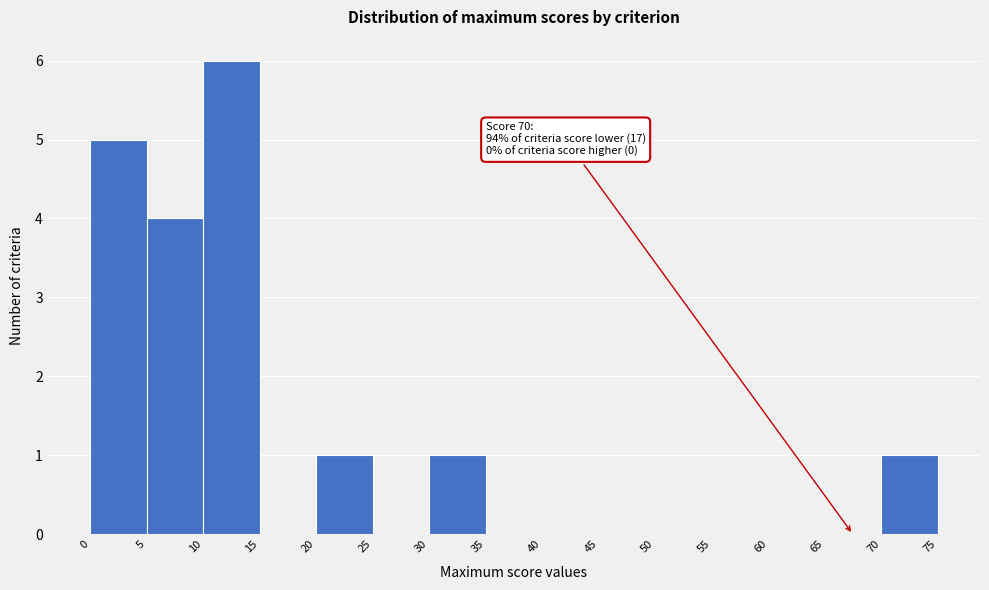

Over which range of the x-axis is the bar tallest?

10 to 15